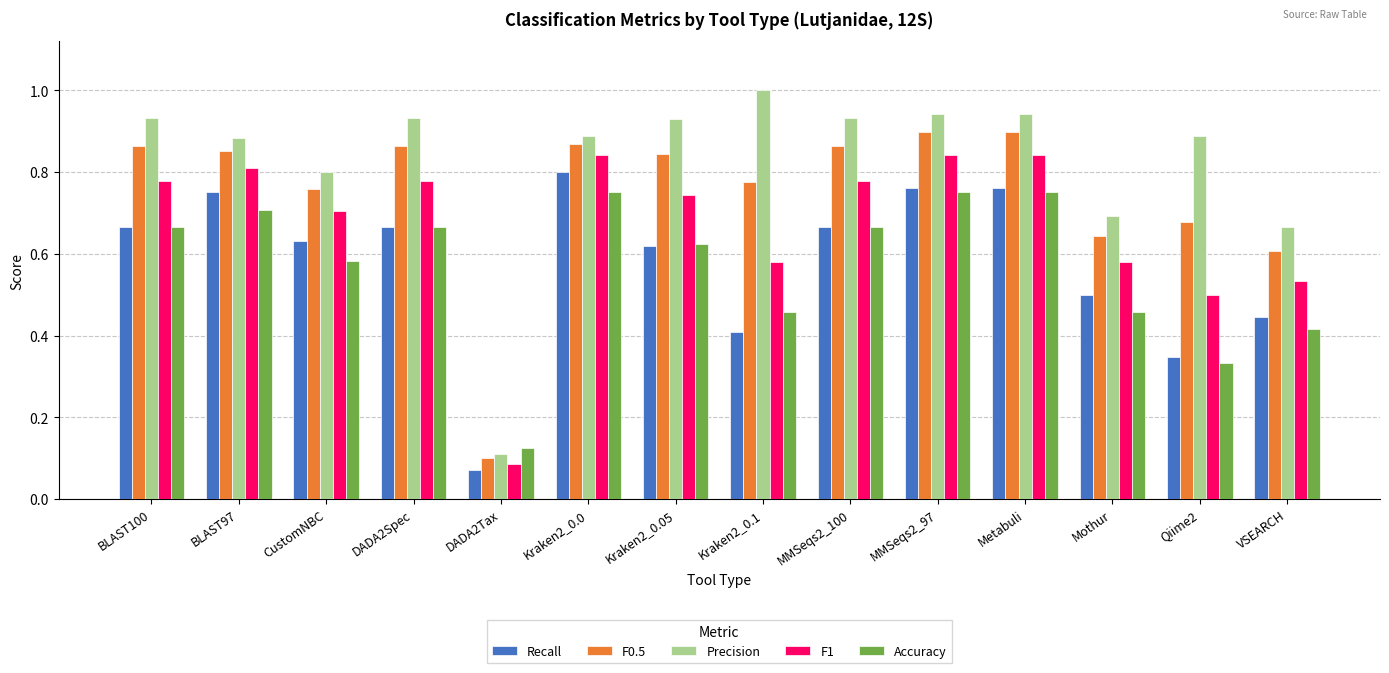

At which label does Recall reach its minimum?

DADA2Tax